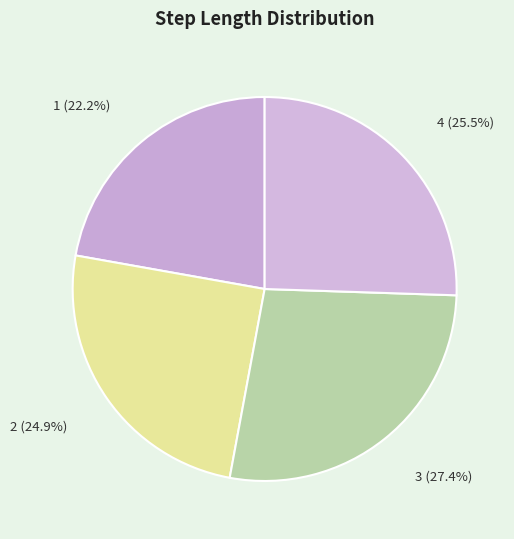

Which slice is the smallest?

1